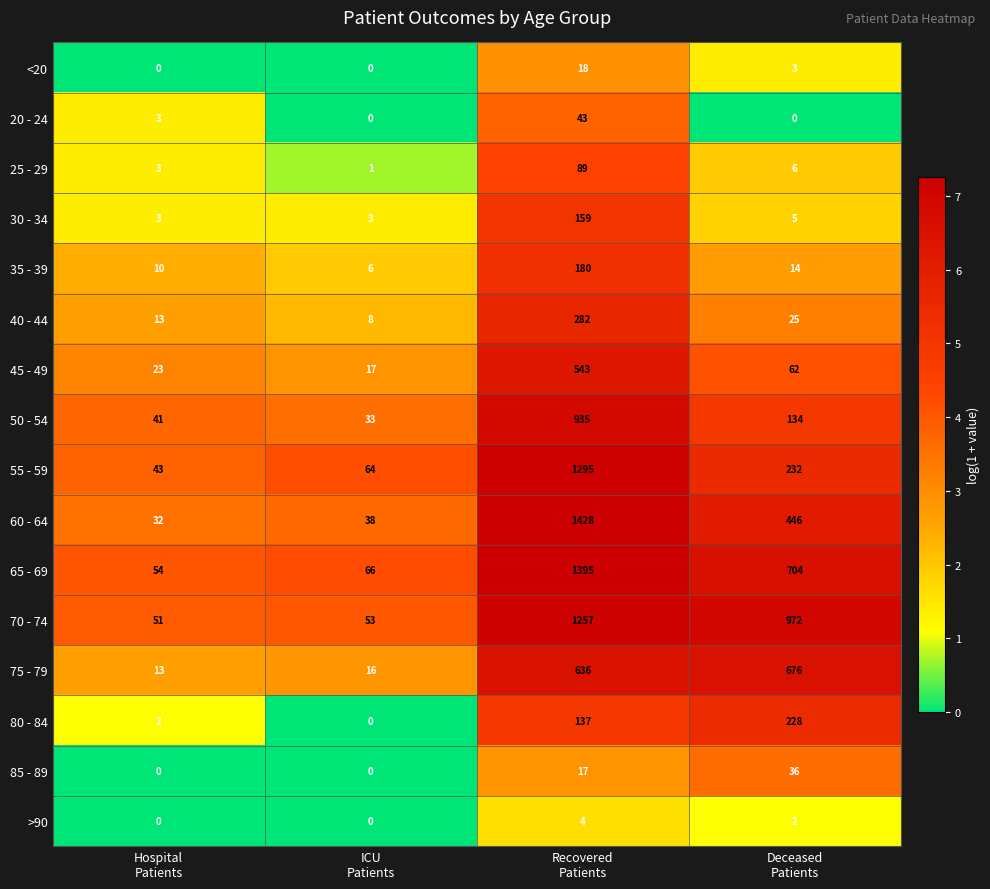

At which category is the sum across all series the highest?

Recovered
Patients